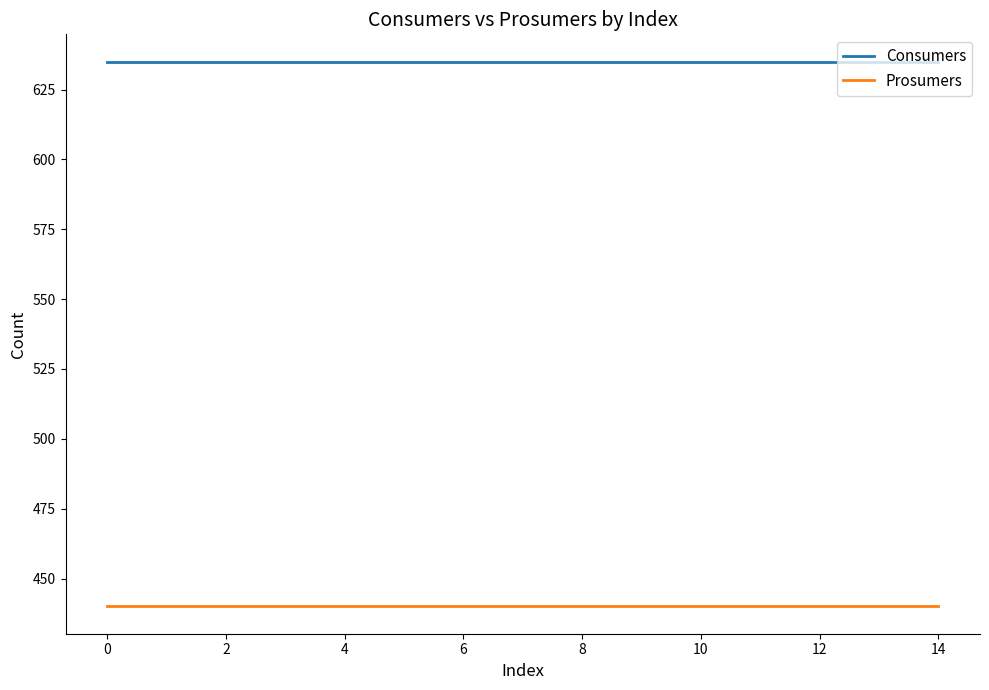

Rank the series by their average value, from lowest to highest.

Prosumers, Consumers